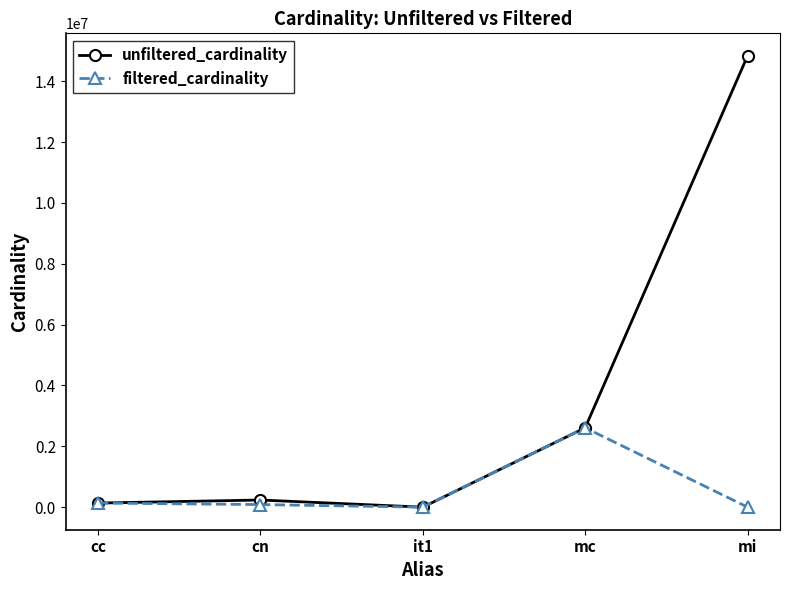

Which series has the largest total across all categories?

unfiltered_cardinality